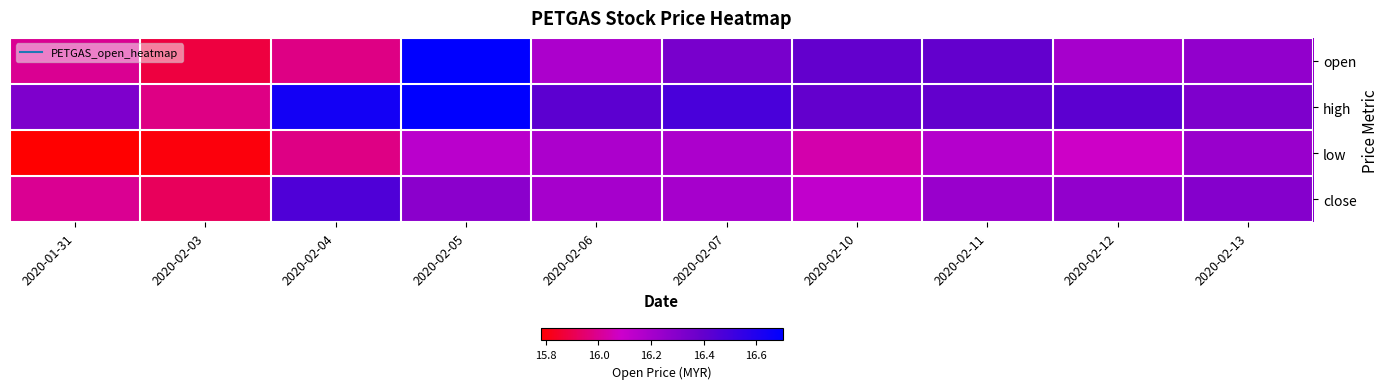

What is the difference between the highest and lowest values at 2020-02-04?

0.7